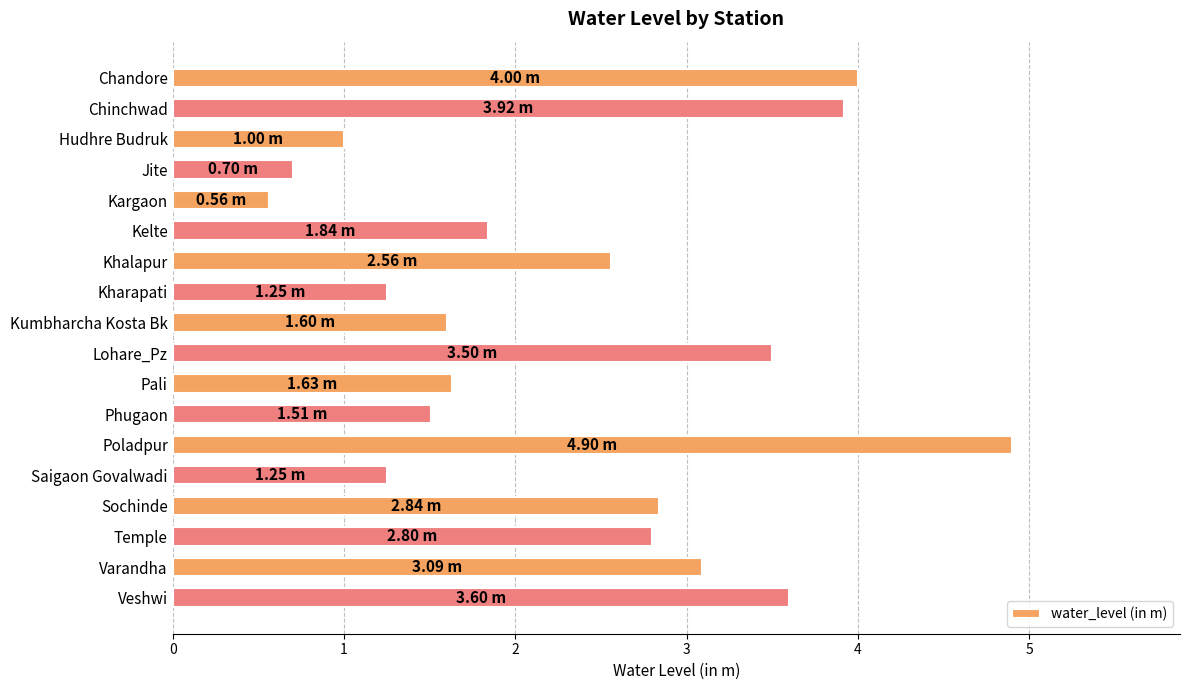

At which label is the value closest to 2?

Kelte